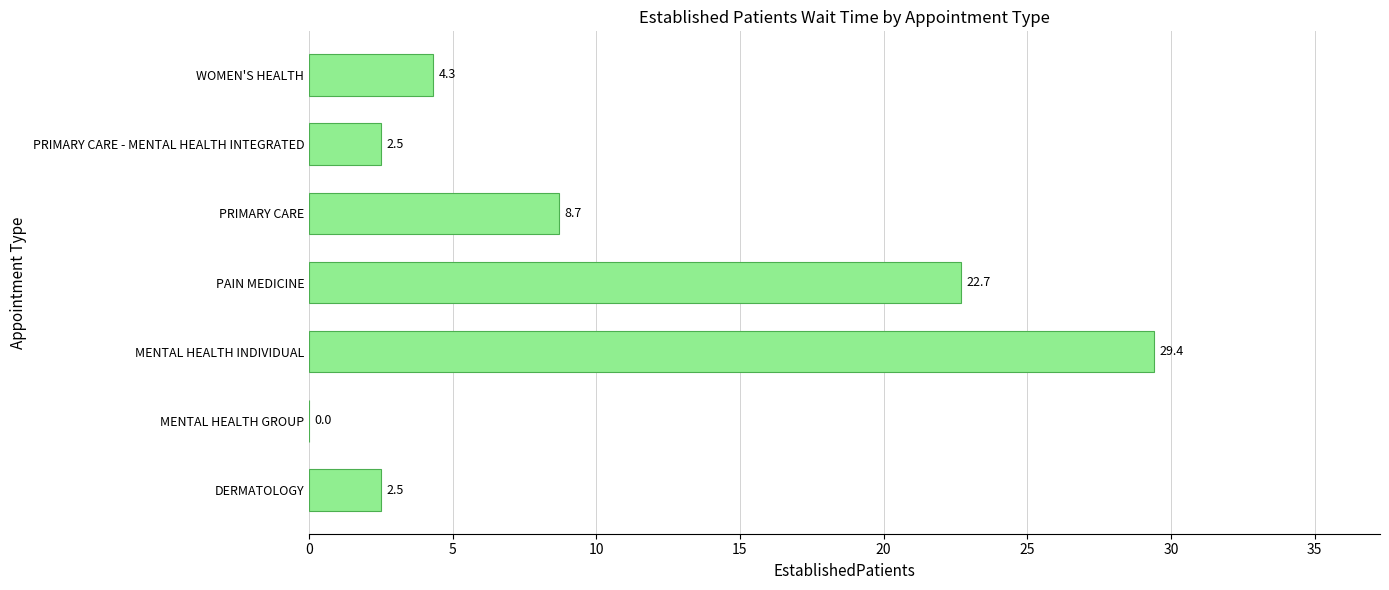

What is the sum of all values?

70.1